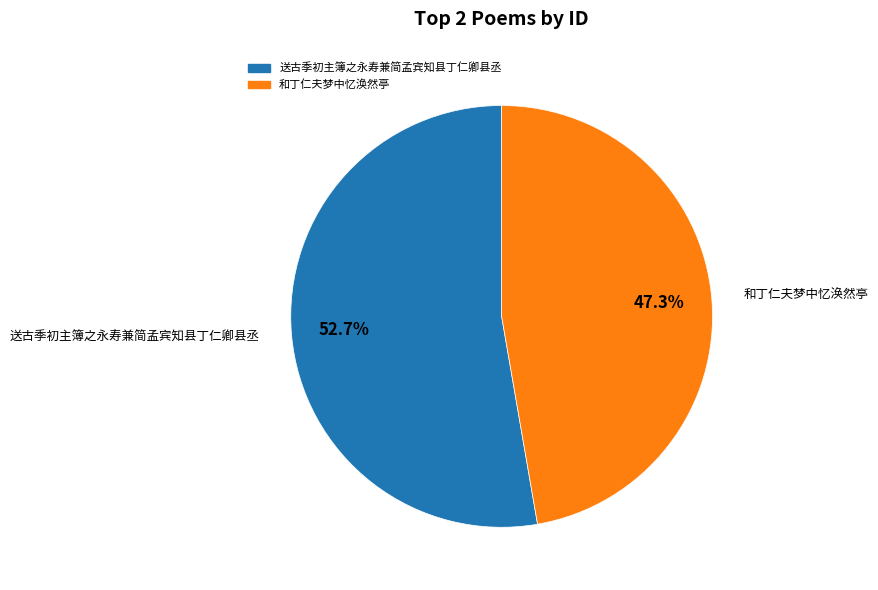

Does 和丁仁夫梦中忆涣然亭 represent more than half of the total?

No